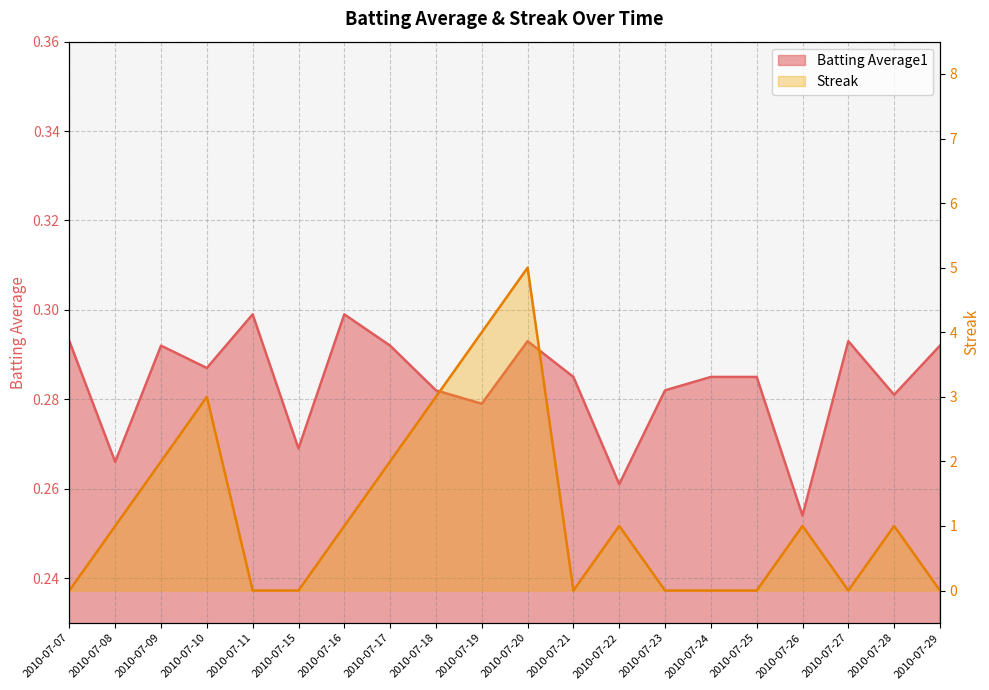

Reading left to right, transcribe all the data shown in this chart.

Batting Average1: 0.3	0.3	0.3	0.3	0.3	0.3	0.3	0.3	0.3	0.3	0.3	0.3	0.3	0.3	0.3	0.3	0.3	0.3	0.3	0.3
Streak: 0.0	1.0	2.0	3.0	0.0	0.0	1.0	2.0	3.0	4.0	5.0	0.0	1.0	0.0	0.0	0.0	1.0	0.0	1.0	0.0